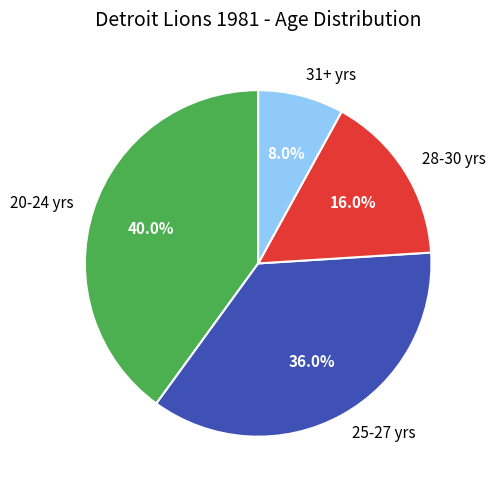

Does 25-27 yrs represent more than half of the total?

No